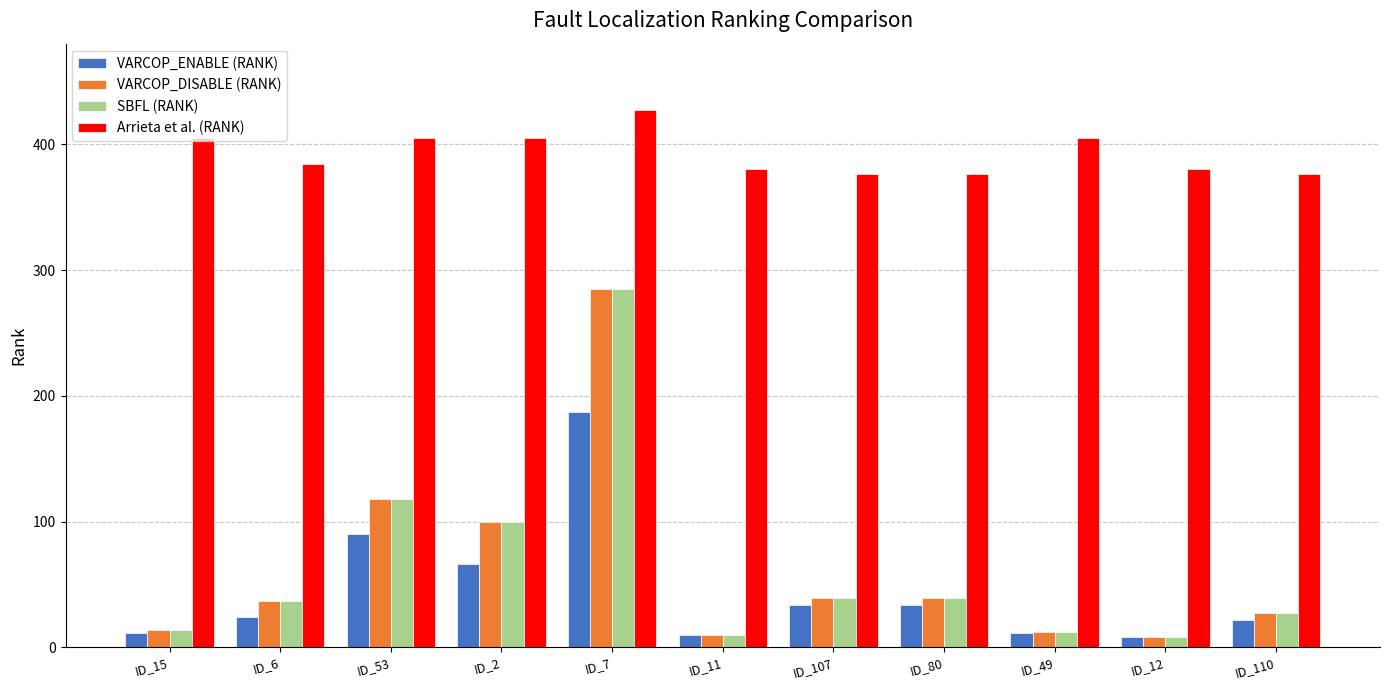

True or false: VARCOP_ENABLE (RANK) has a value of 95 at ID_2.

False